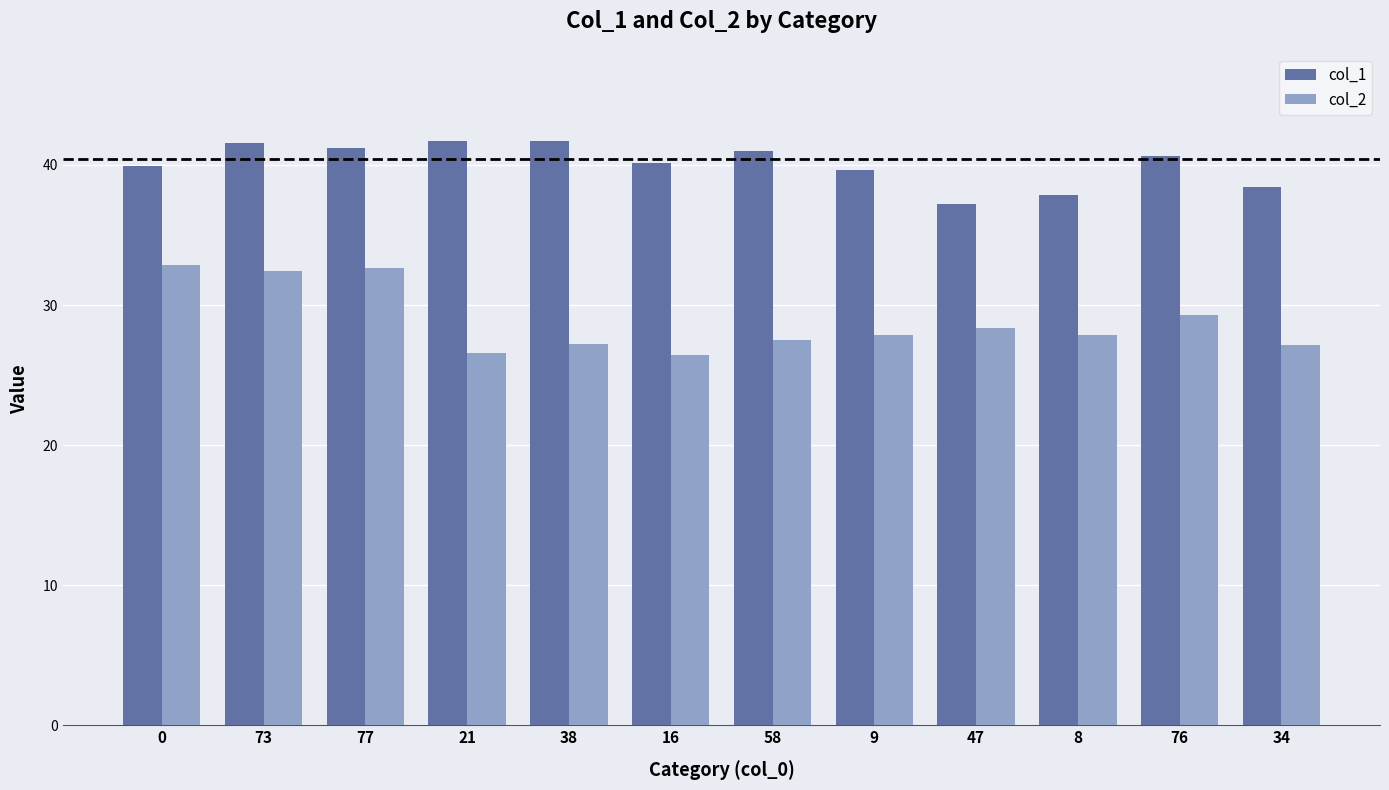

Which series has the largest total across all categories?

col_1